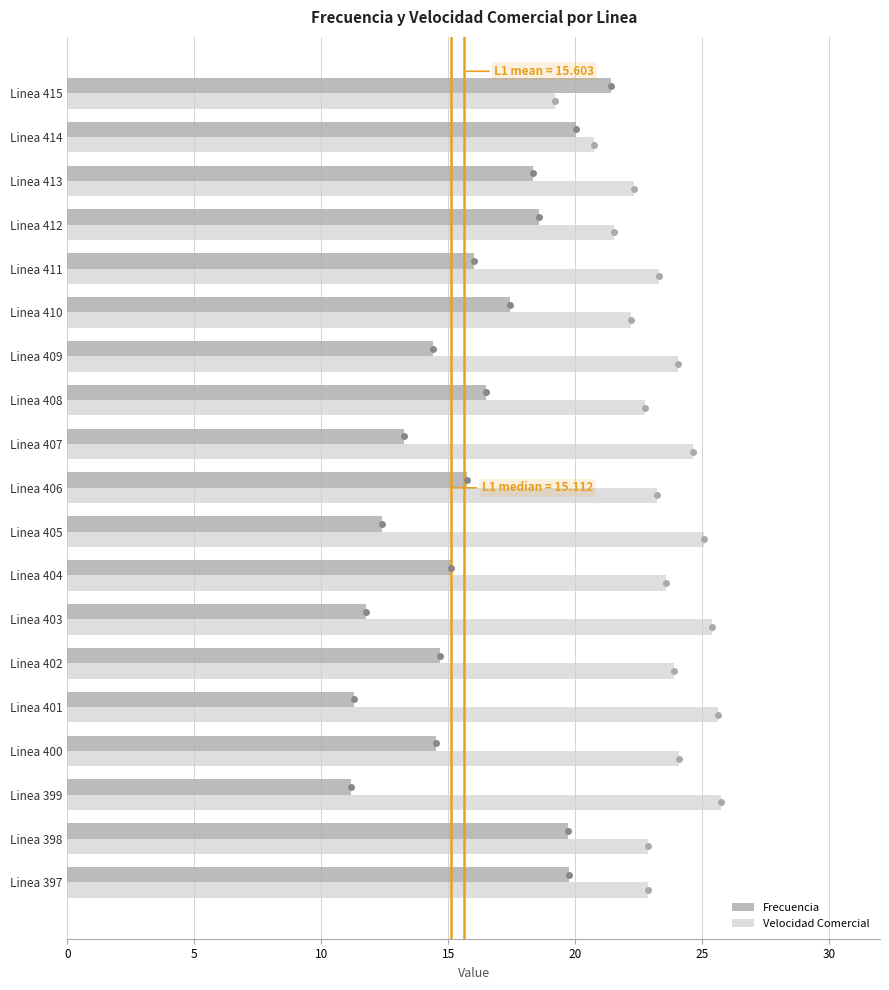

List the series in order of their overall mean, highest first.

Velocidad Comercial, Frecuencia